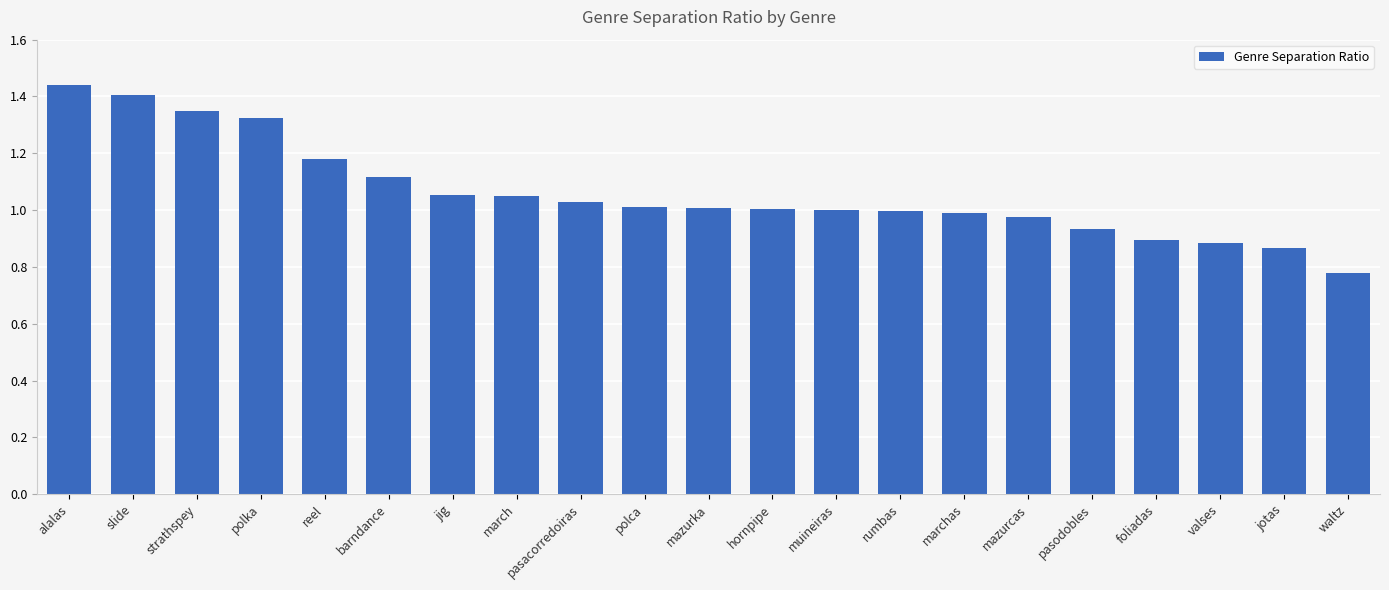

What position from the left is valses?

19